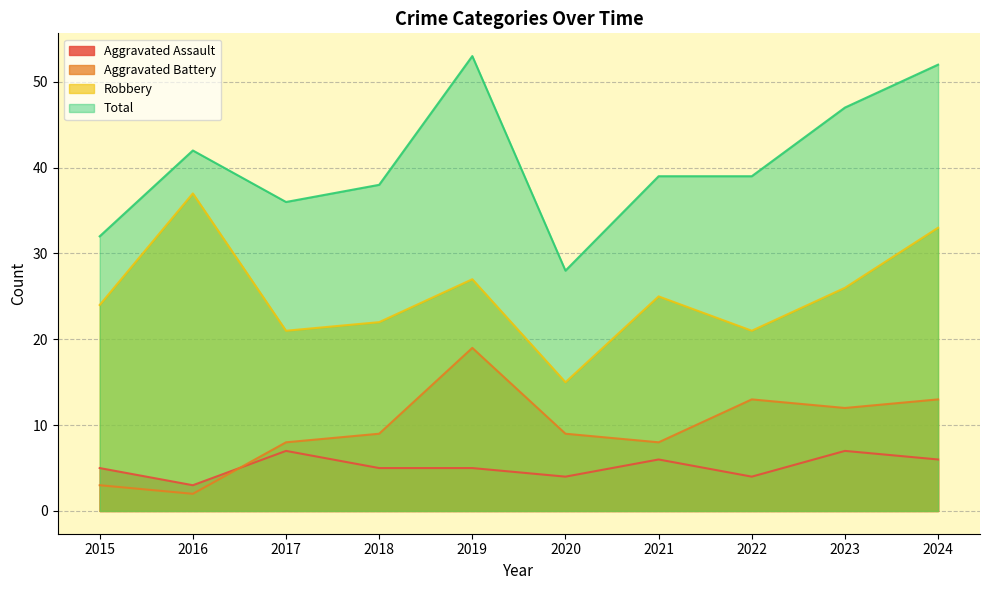

What is the approximate value of Aggravated Assault at 2021?

6